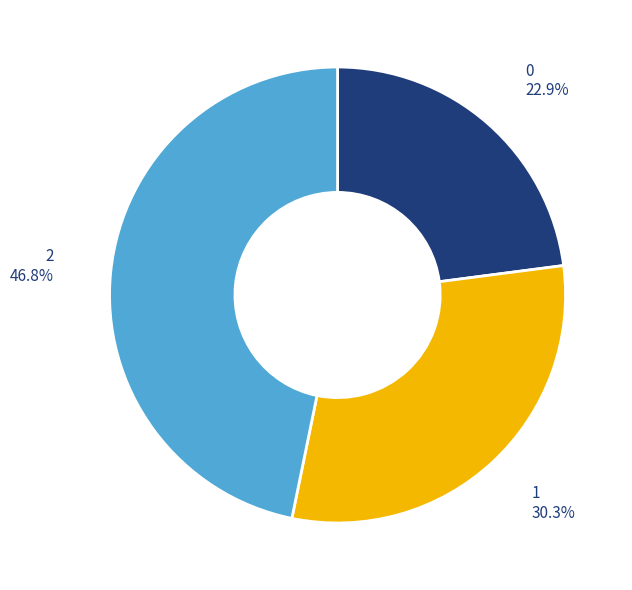

Combined, what portion of the pie is 0 and 1?

53.2%